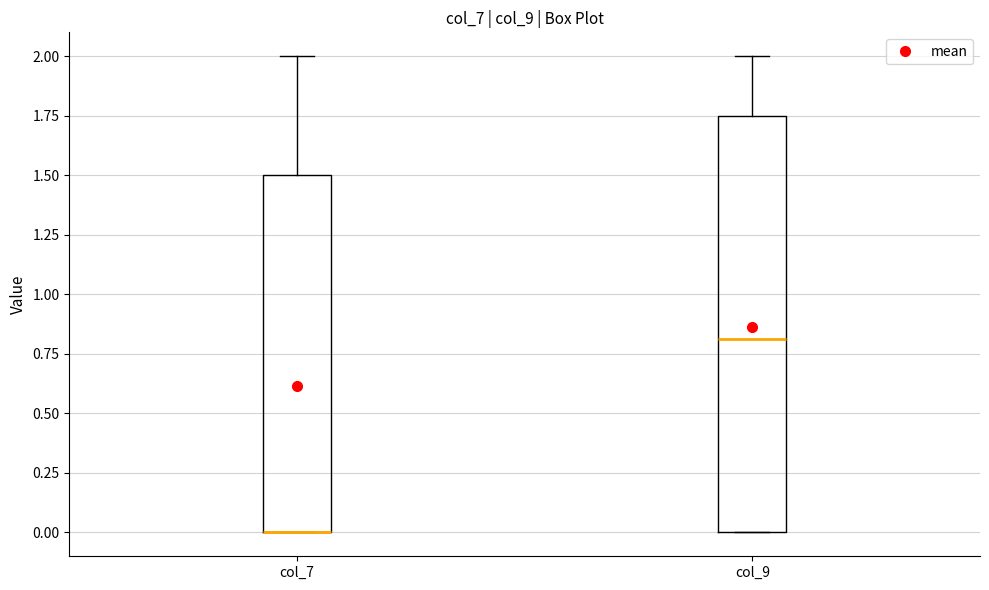

Which box is the tallest, from its lower edge to its upper edge?

col_9